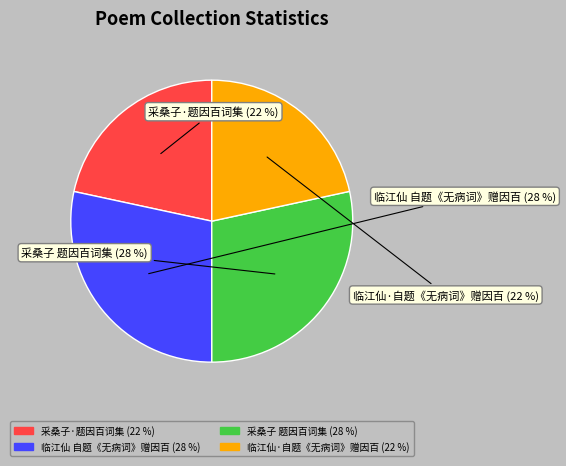

Which has a higher value, 临江仙 自题《无病词》赠因百 or 采桑子·题因百词集?

临江仙 自题《无病词》赠因百